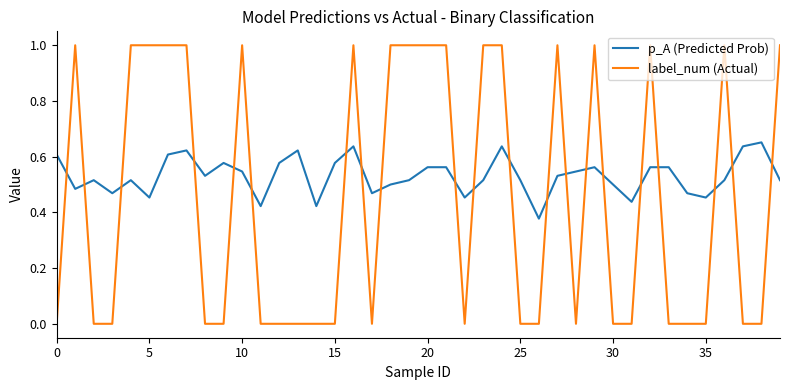

How many times do p_A (Predicted Prob) and label_num (Actual) cross each other?

21